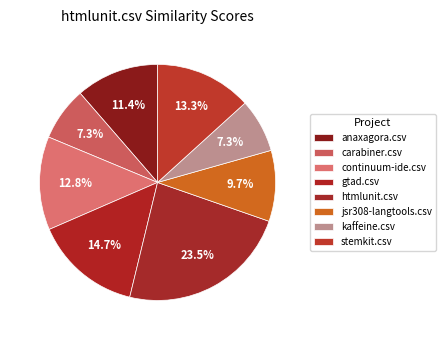

What percentage is the stemkit.csv slice, to the nearest percent?

13%